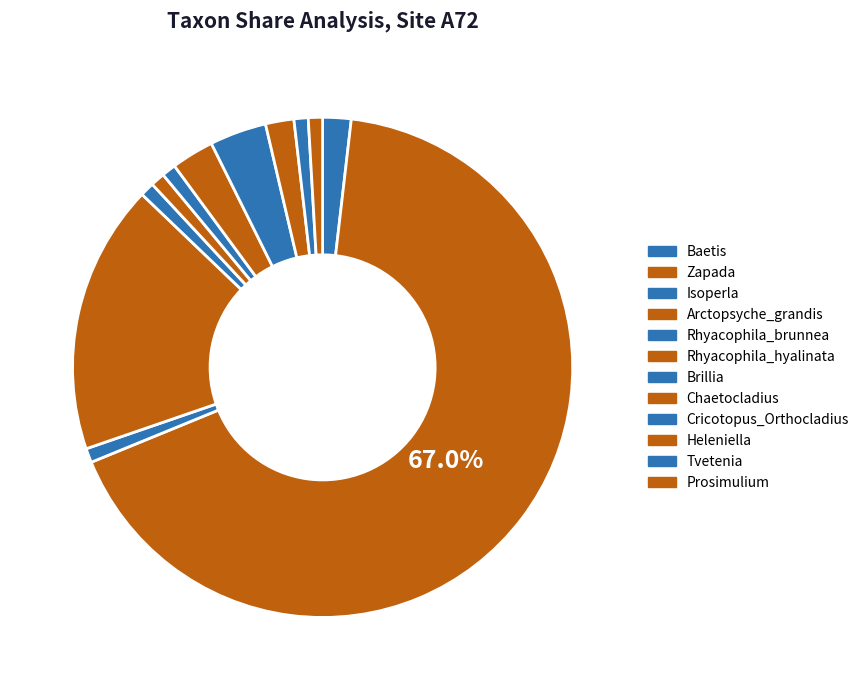

Is Cricotopus_Orthocladius the majority of the pie?

No